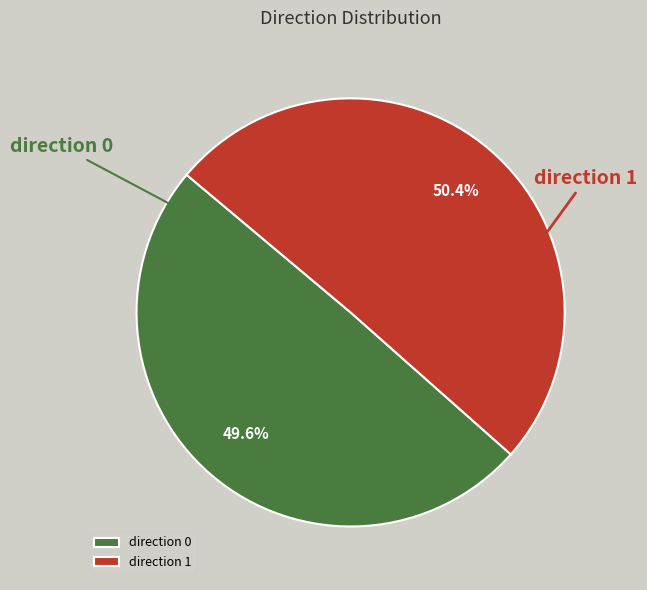

What is the smallest slice in the pie chart?

direction 0